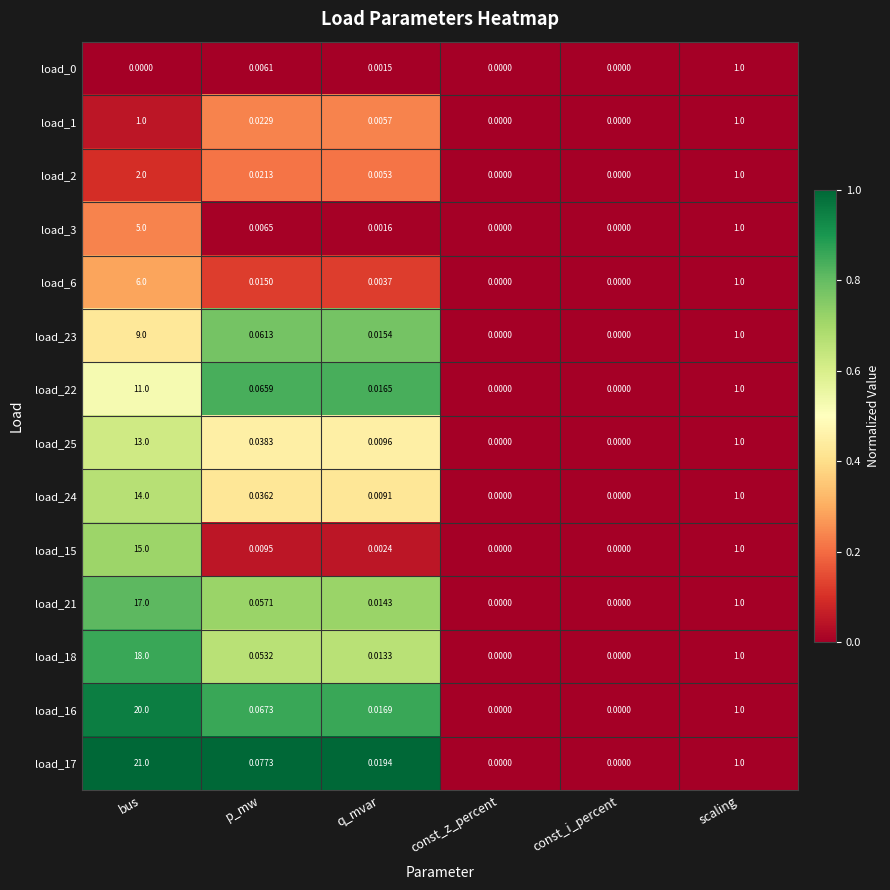

What is the greatest value displayed?

21.0